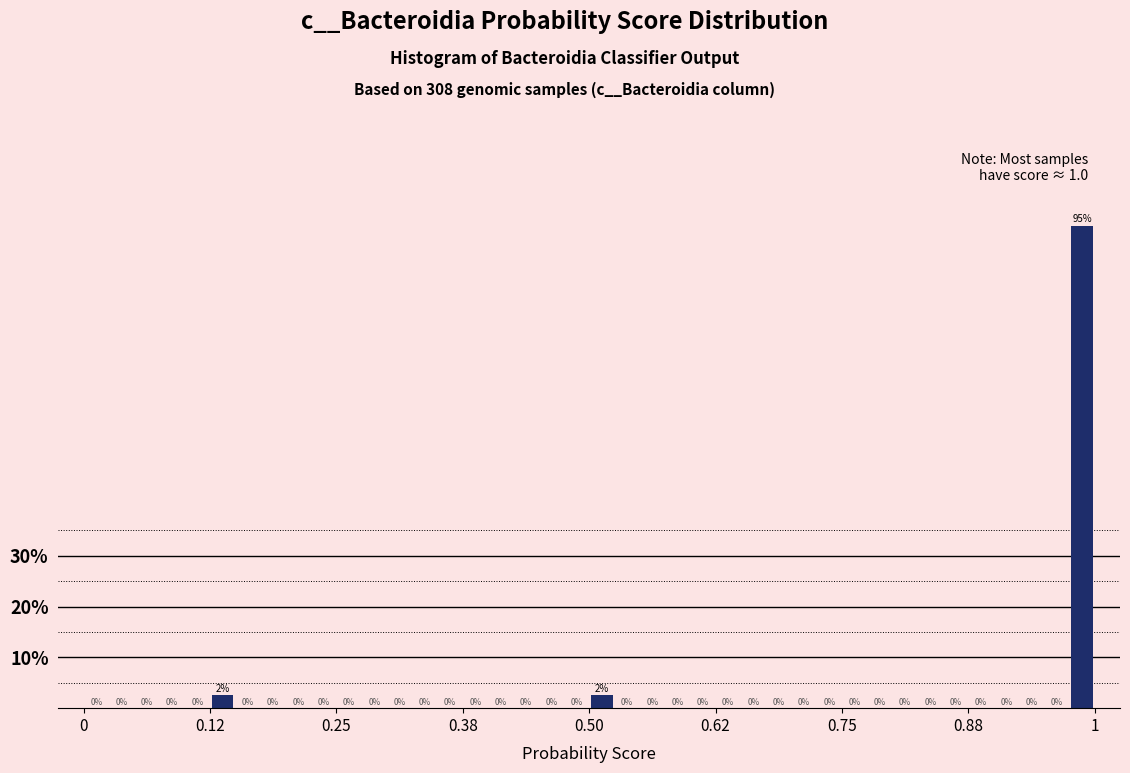

Read against the x-axis, roughly where is the centre of the tallest bar?

0.98